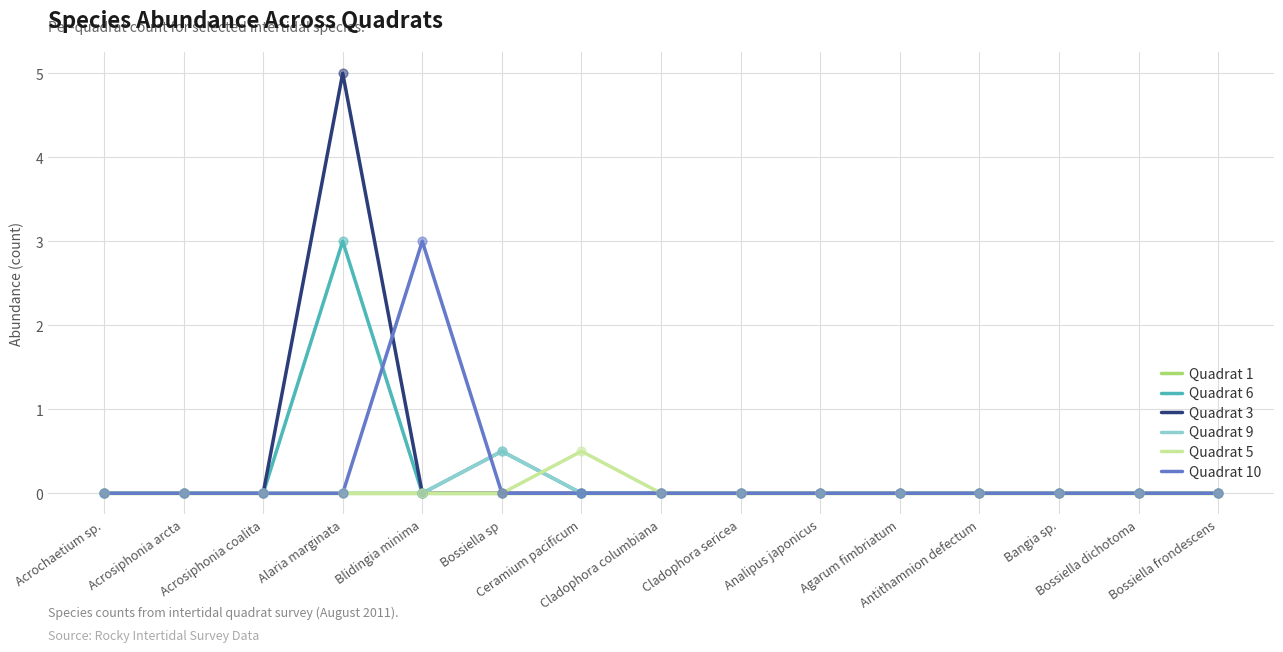

Is the value of Quadrat 9 at Bossiella sp greater than the value of Quadrat 6 at Acrosiphonia coalita?

Yes